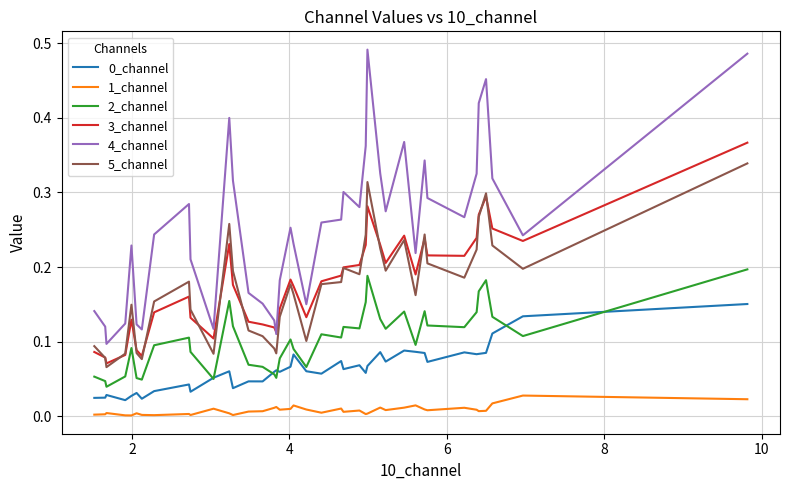

Which series has the widest spread of values?

4_channel